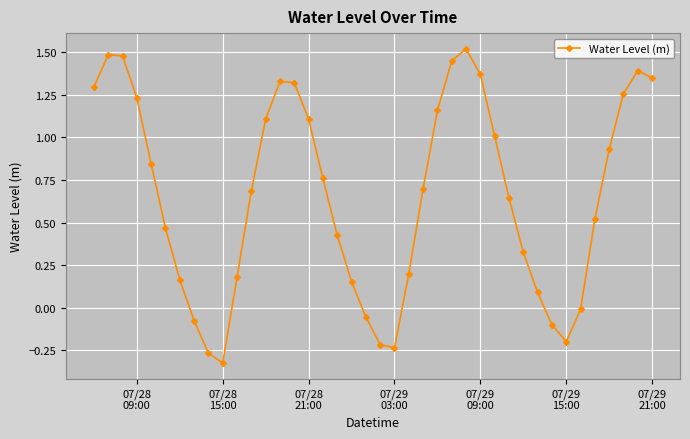

What is the average value?

0.7